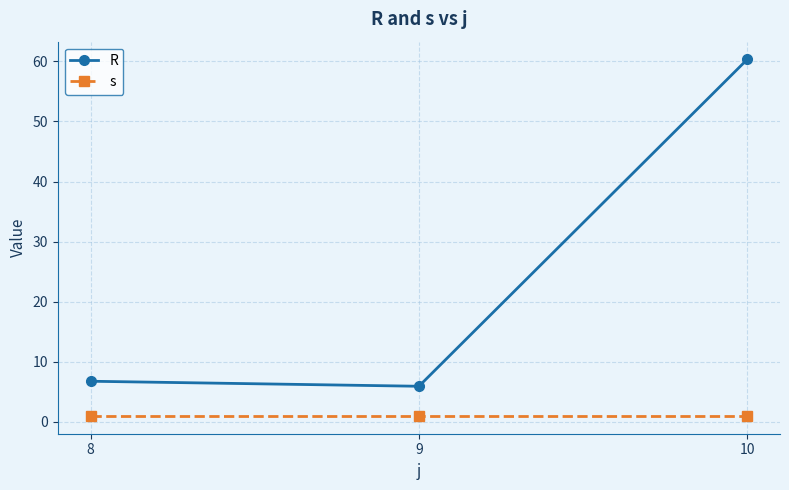

What is the highest value of the R series?

60.3